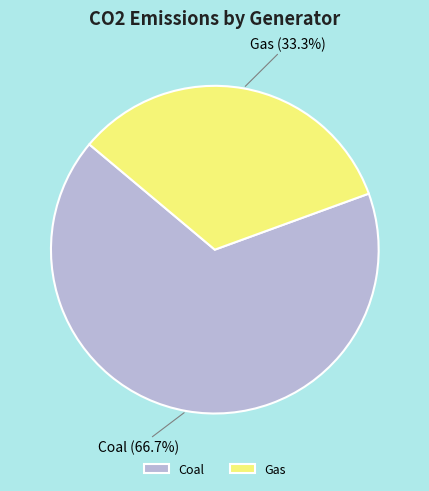

To the nearest percent, what portion does Coal represent?

67%